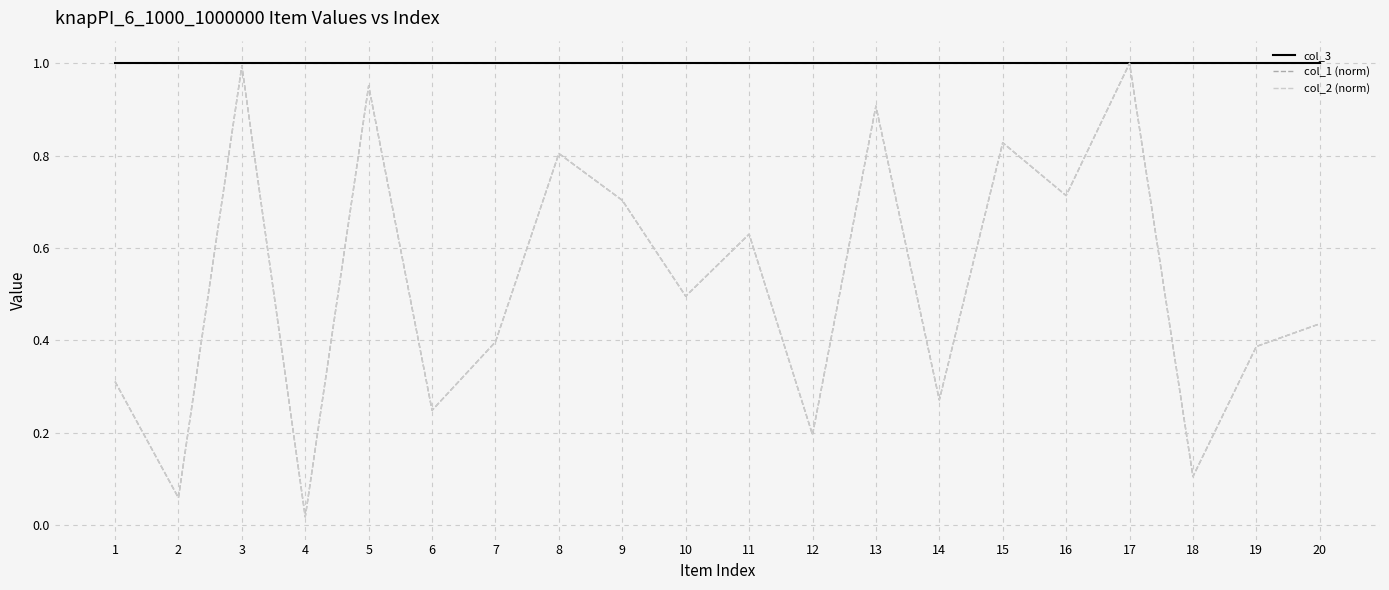

Which series changed the most between 9 and 18?

col_1 (norm)